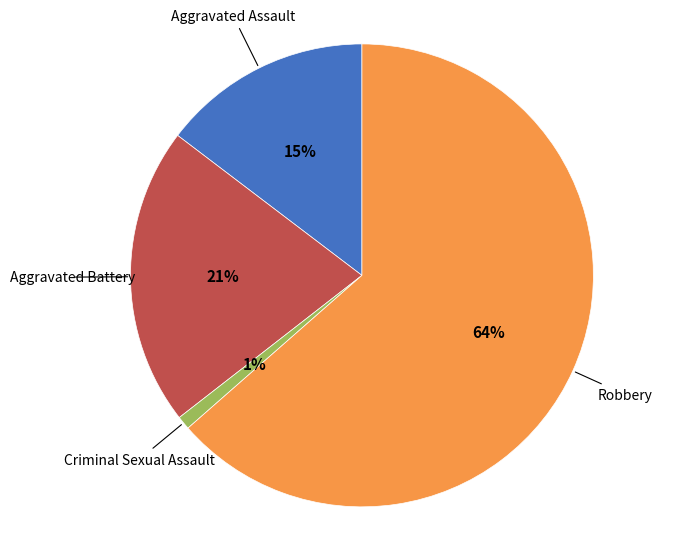

Is there a majority slice in this chart?

Yes